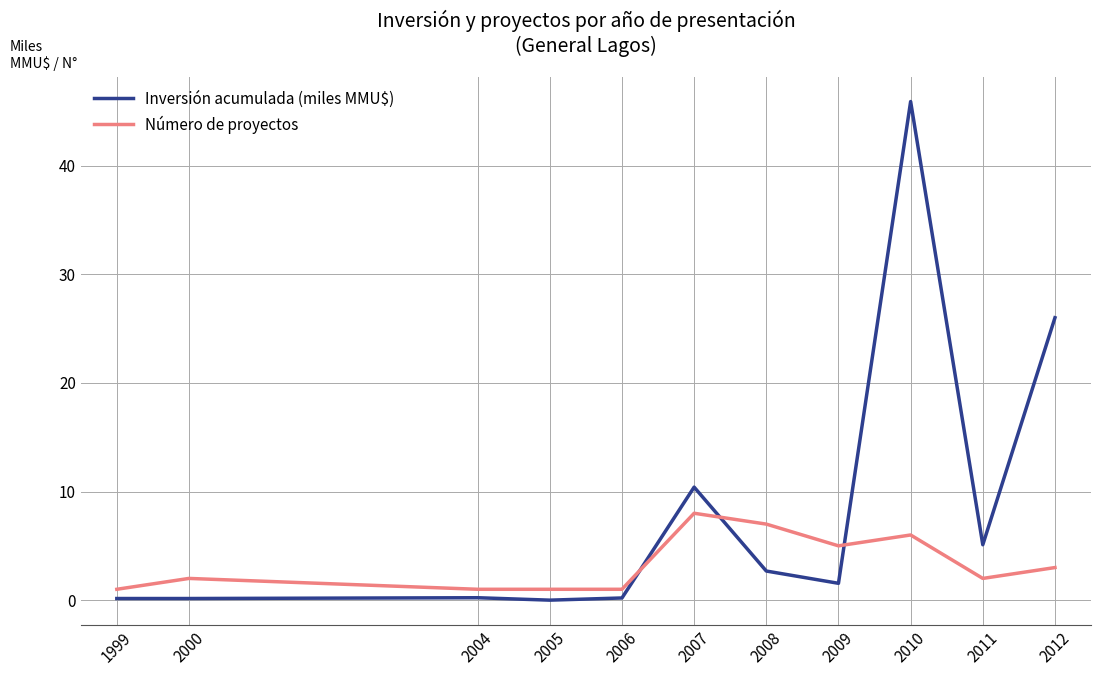

Count the number of data series in this chart.

2